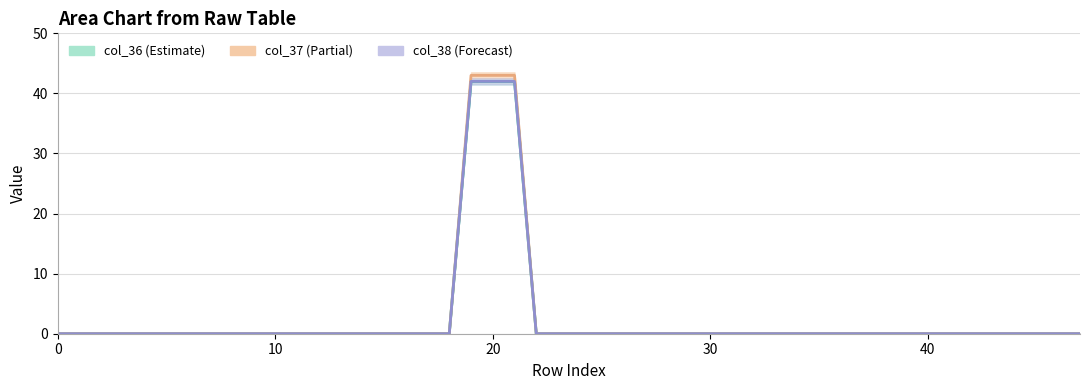

The col_36 series shows 21 at 7. True or false?

False